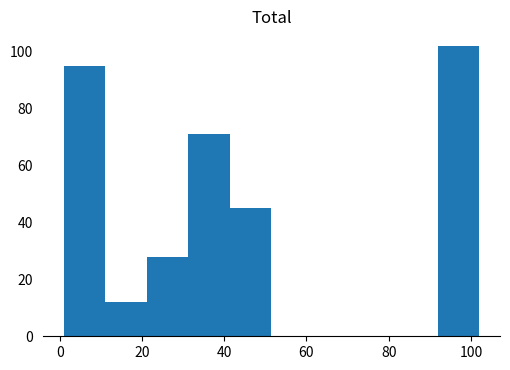

What is the height of the bar covering 32 to 42 on the x-axis? Neither the bar edges nor the heights are printed on the chart, so give them approximately, as read against the axes.

72